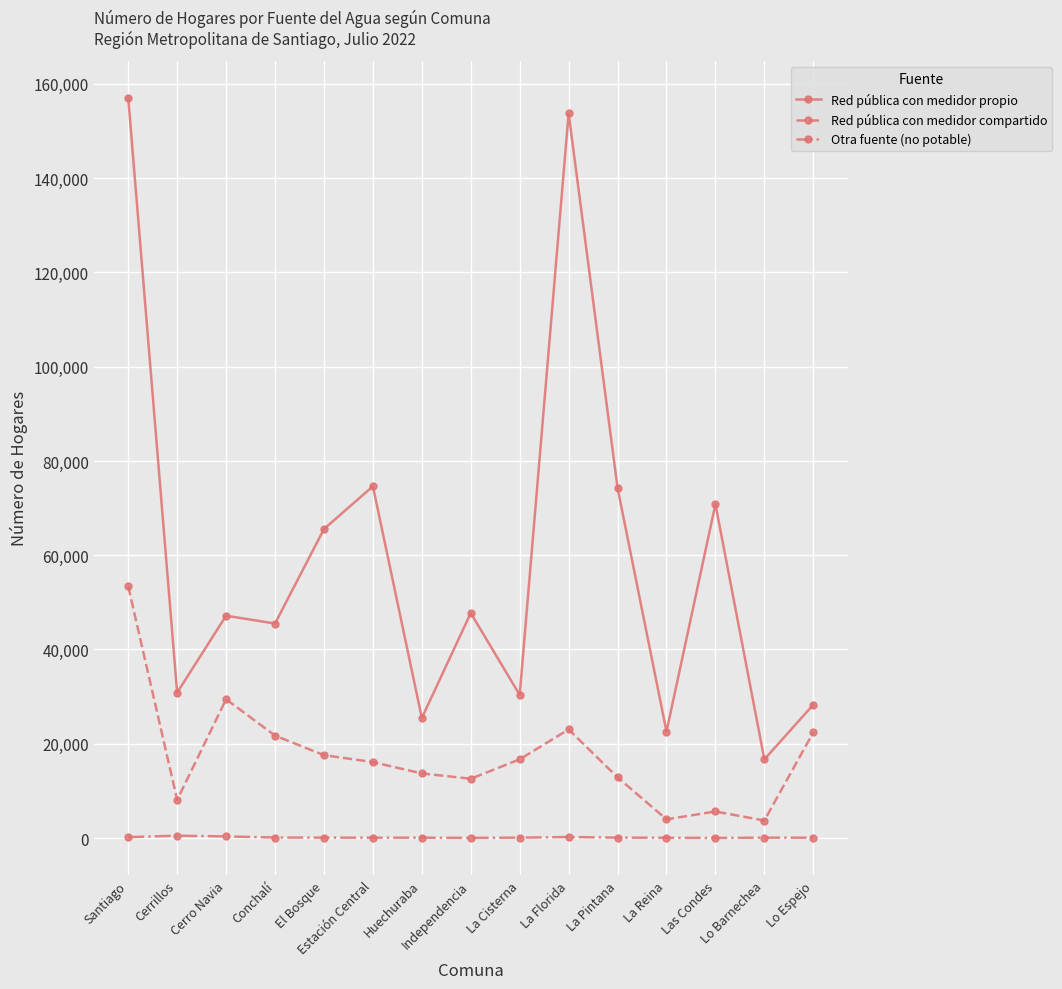

How many interior local peaks does the Red pública con medidor compartido series have?

3